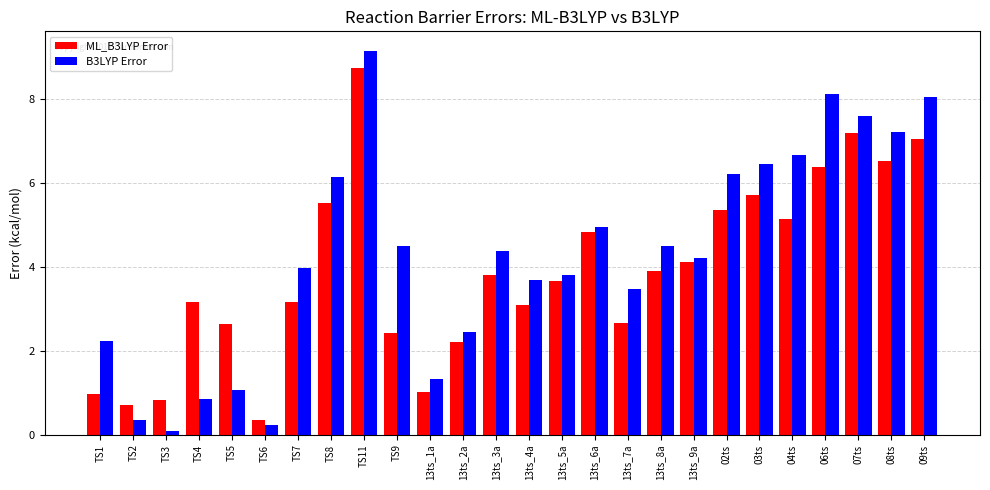

Which label corresponds to the smallest value in the chart?

TS3